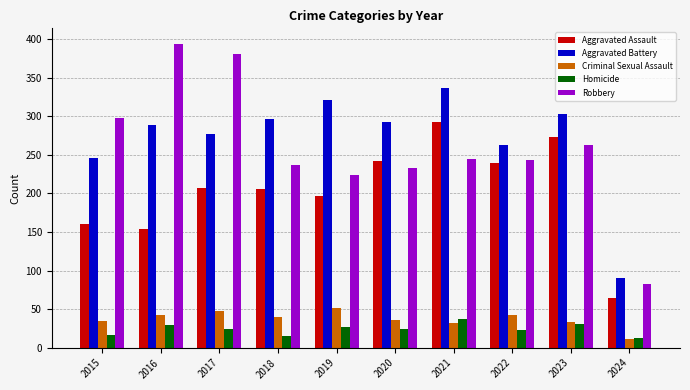

What is the value of the Robbery bar at the 8th from the left?

243